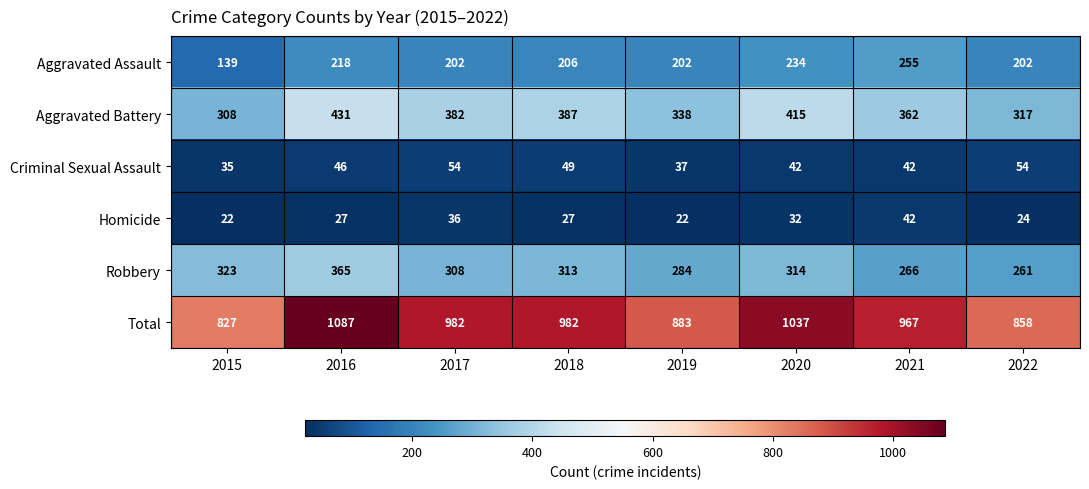

Rank the series at 2015 from highest to lowest value.

Total, Robbery, Aggravated Battery, Aggravated Assault, Criminal Sexual Assault, Homicide